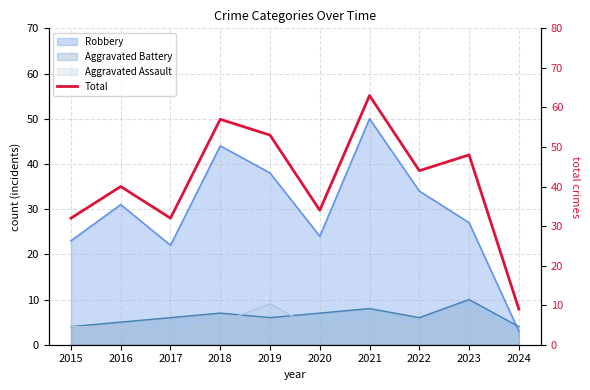

Which label corresponds to the smallest value in the chart?

2024